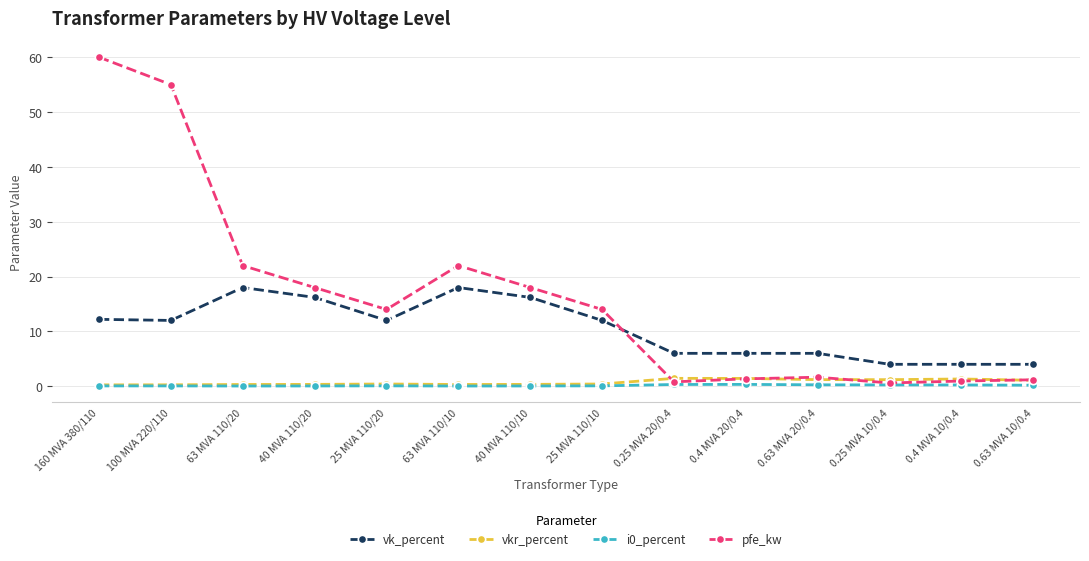

How many data points does each series have?

14